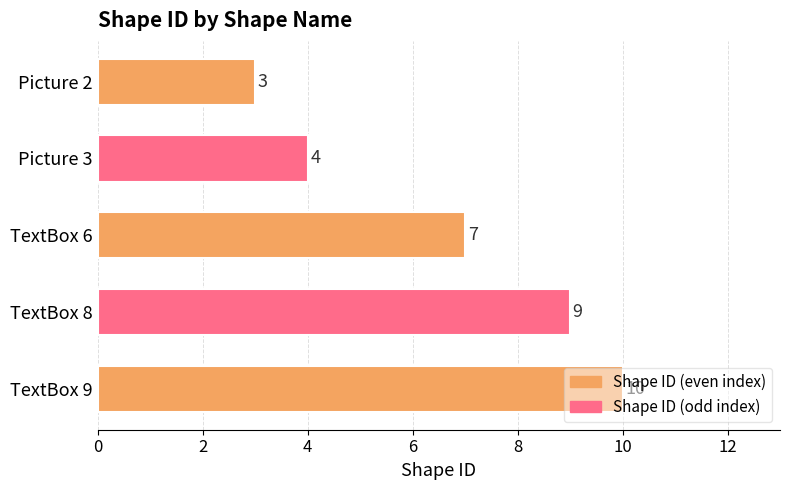

Are the bars horizontal?

Yes